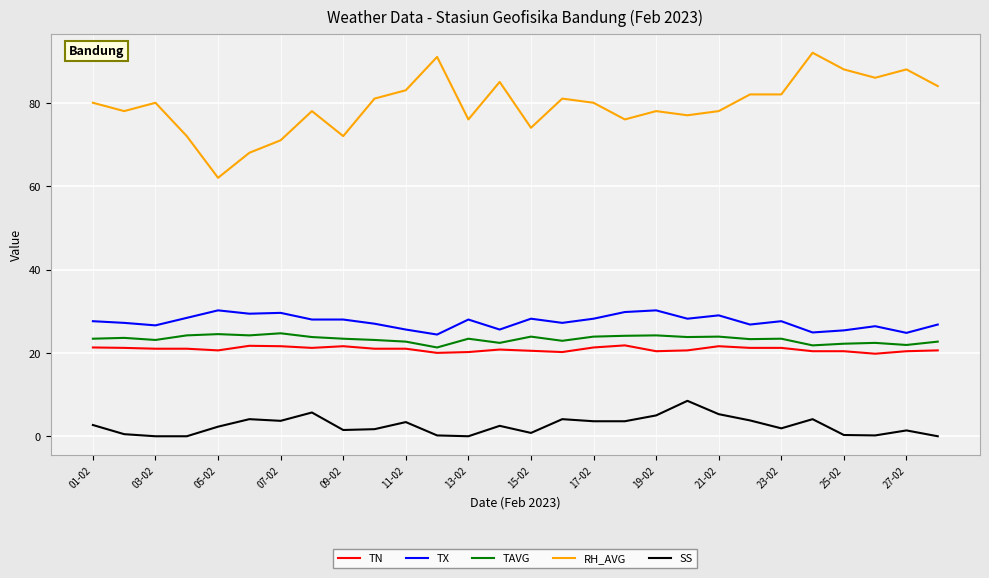

What is the maximum value shown in the chart?

92.0